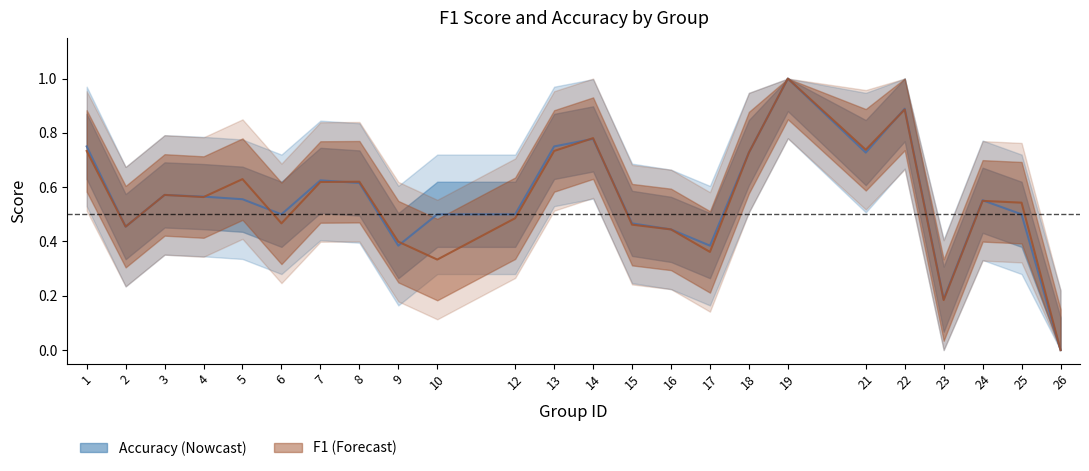

How many values in the accuracy series exceed 0?

23